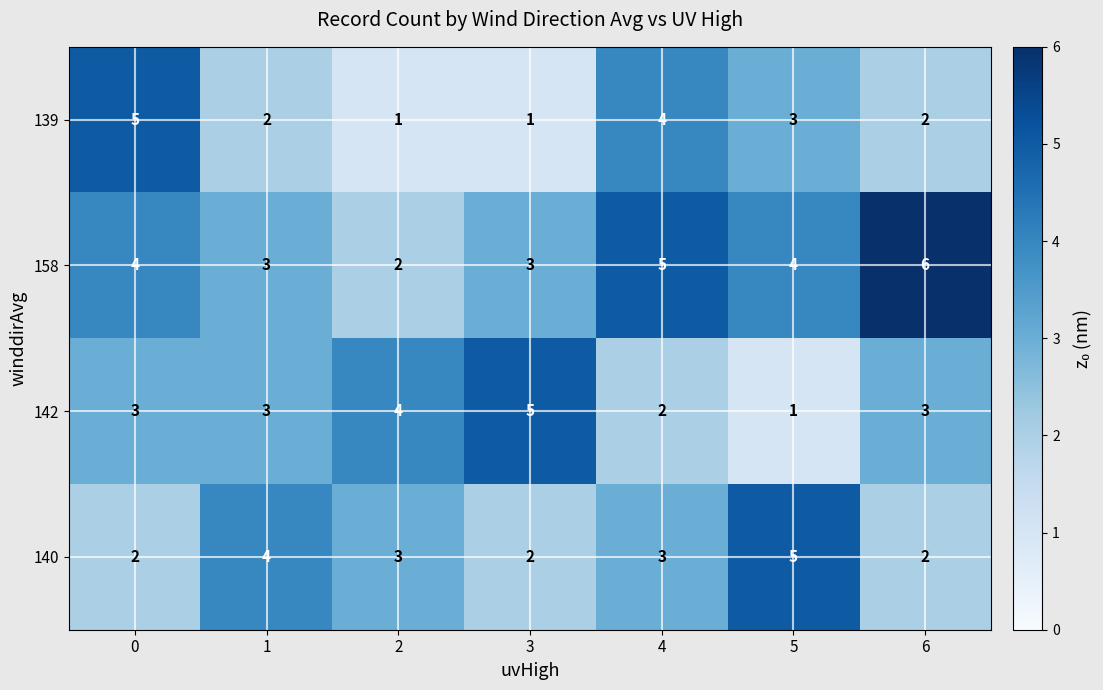

What is the average value of the 139 series?

3